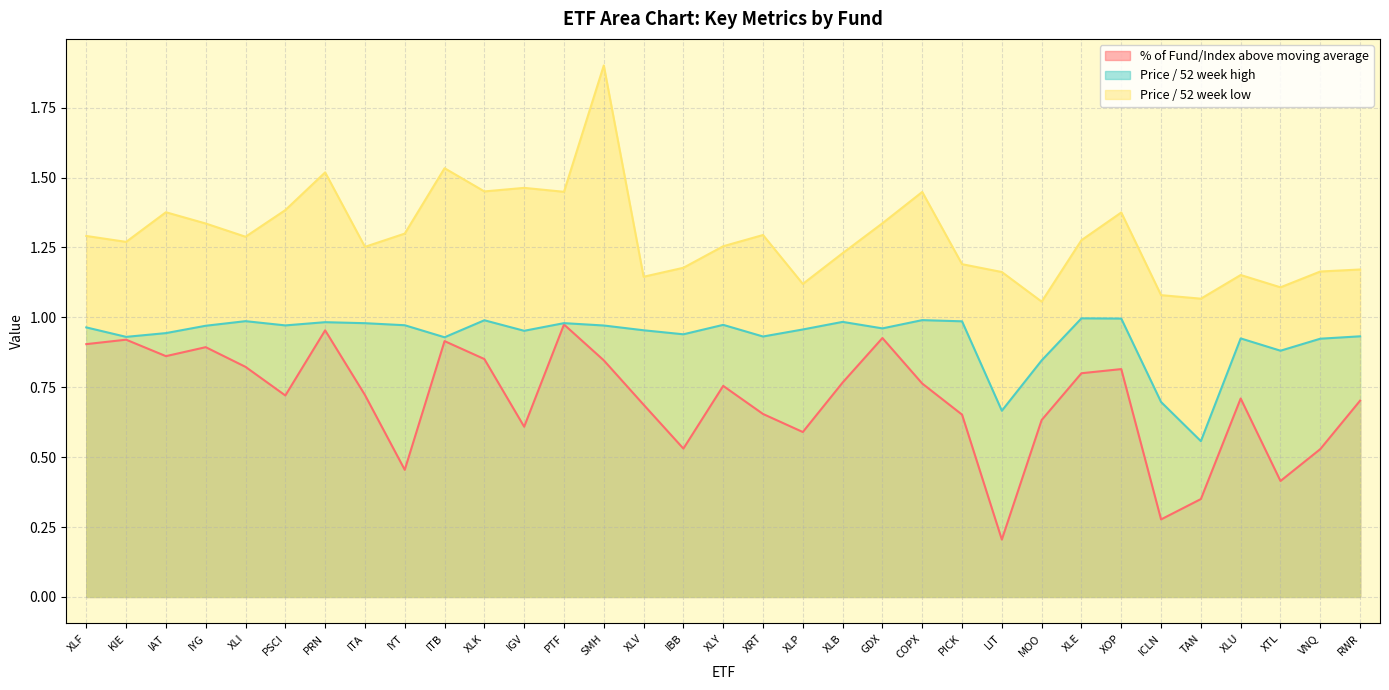

The value of Price / 52 week low at IBB is 1.2. True or false?

True